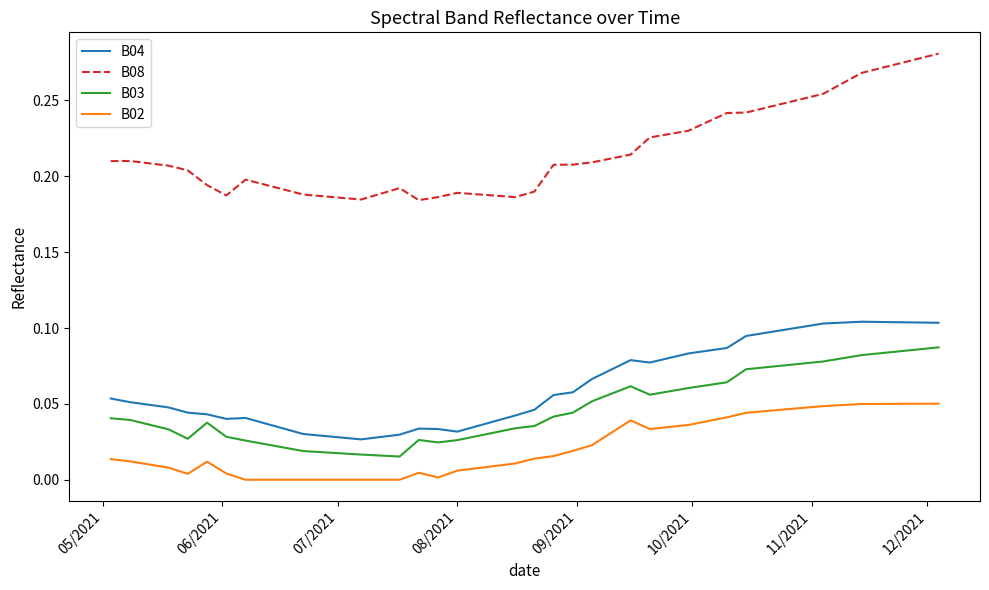

How many B08 values are between 0 and 1?

40